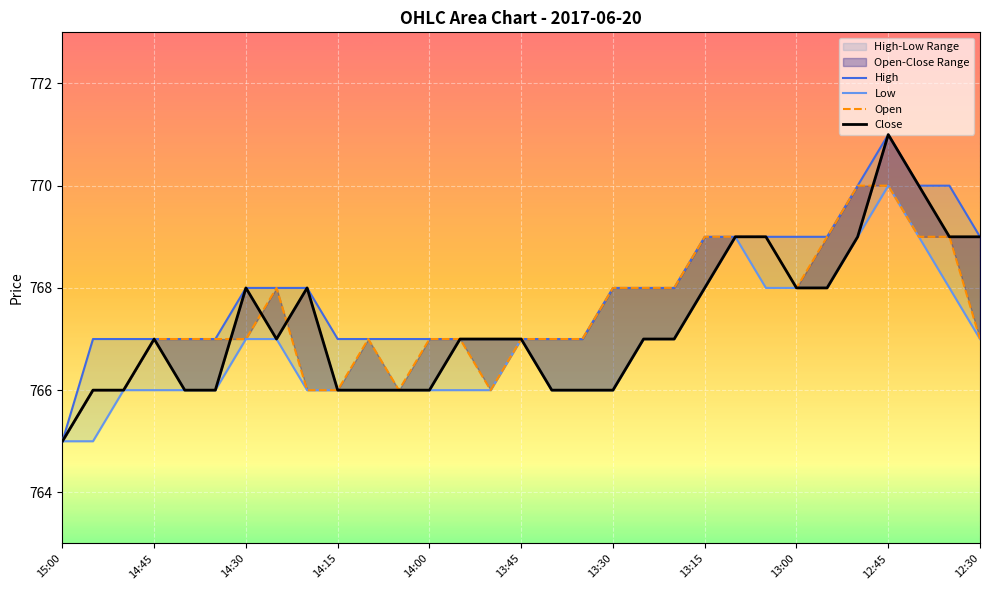

How many lines are shown in the chart?

4